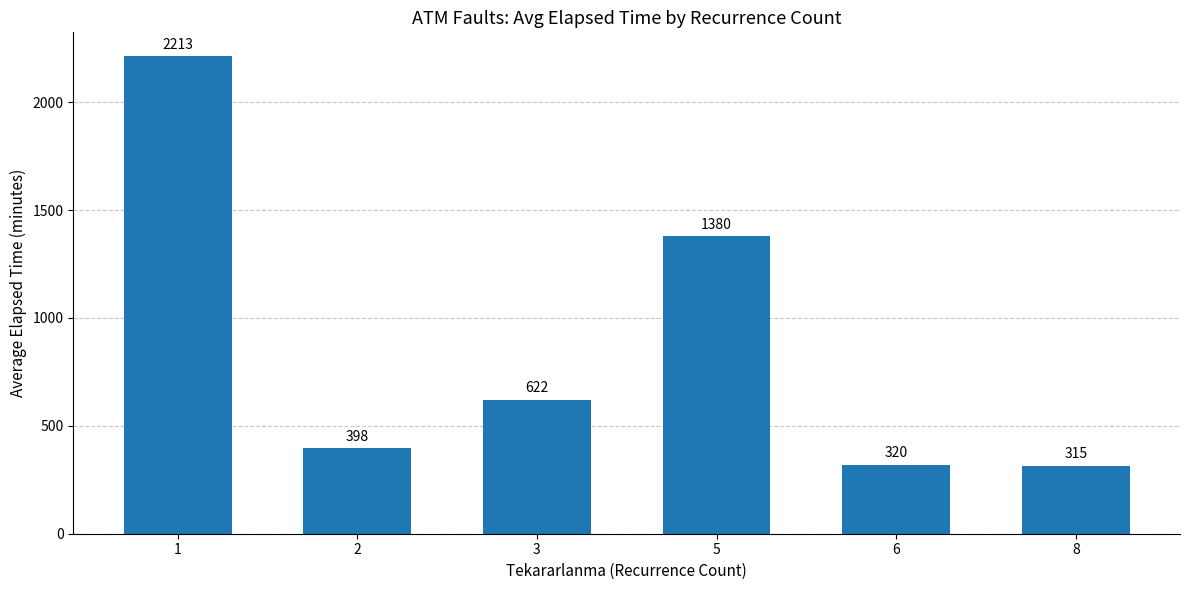

What is the ratio of the value at 1 to the value at 3?

3.6